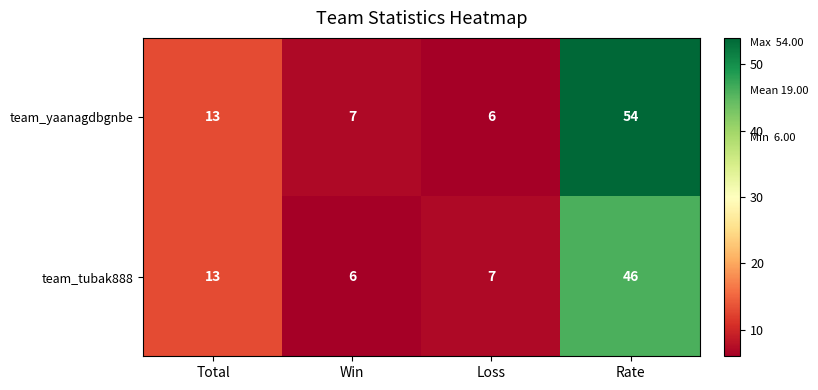

Reading left to right, list all the values displayed in this chart.

team_yaanagdbgnbe: Total=13	Win=7	Loss=6	Rate=54
team_tubak888: Total=13	Win=6	Loss=7	Rate=46